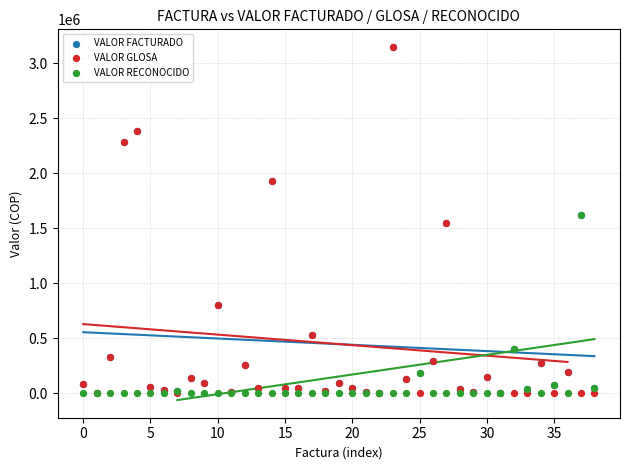

What are all the series names shown in the legend?

VALOR FACTURADO, VALOR GLOSA, VALOR RECONOCIDO